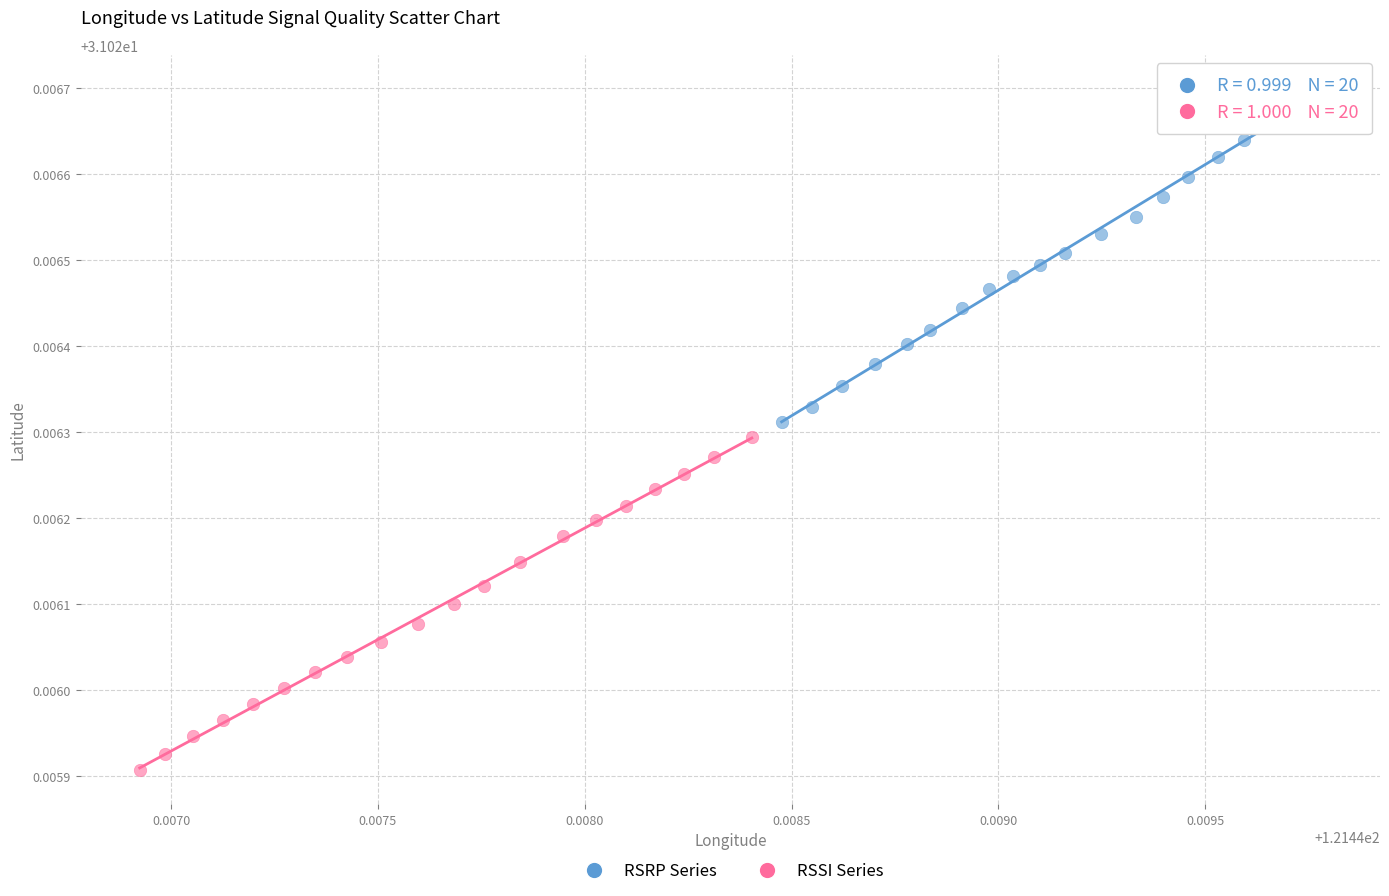

Which series contains the lowest Y value?

RSSI Series